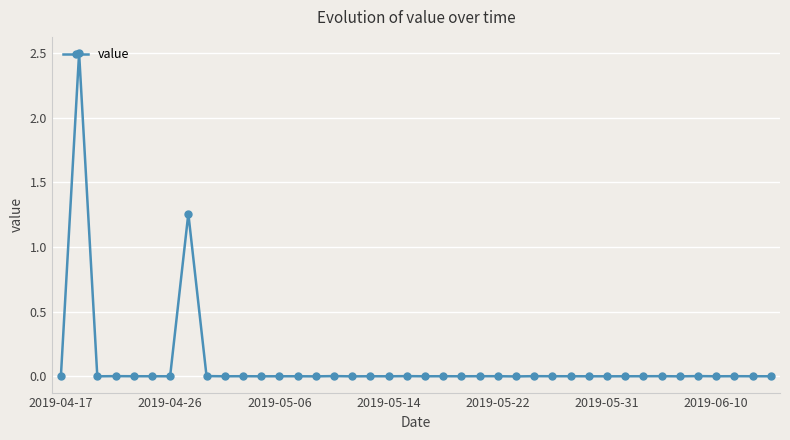

What is the sum of all values?

3.8